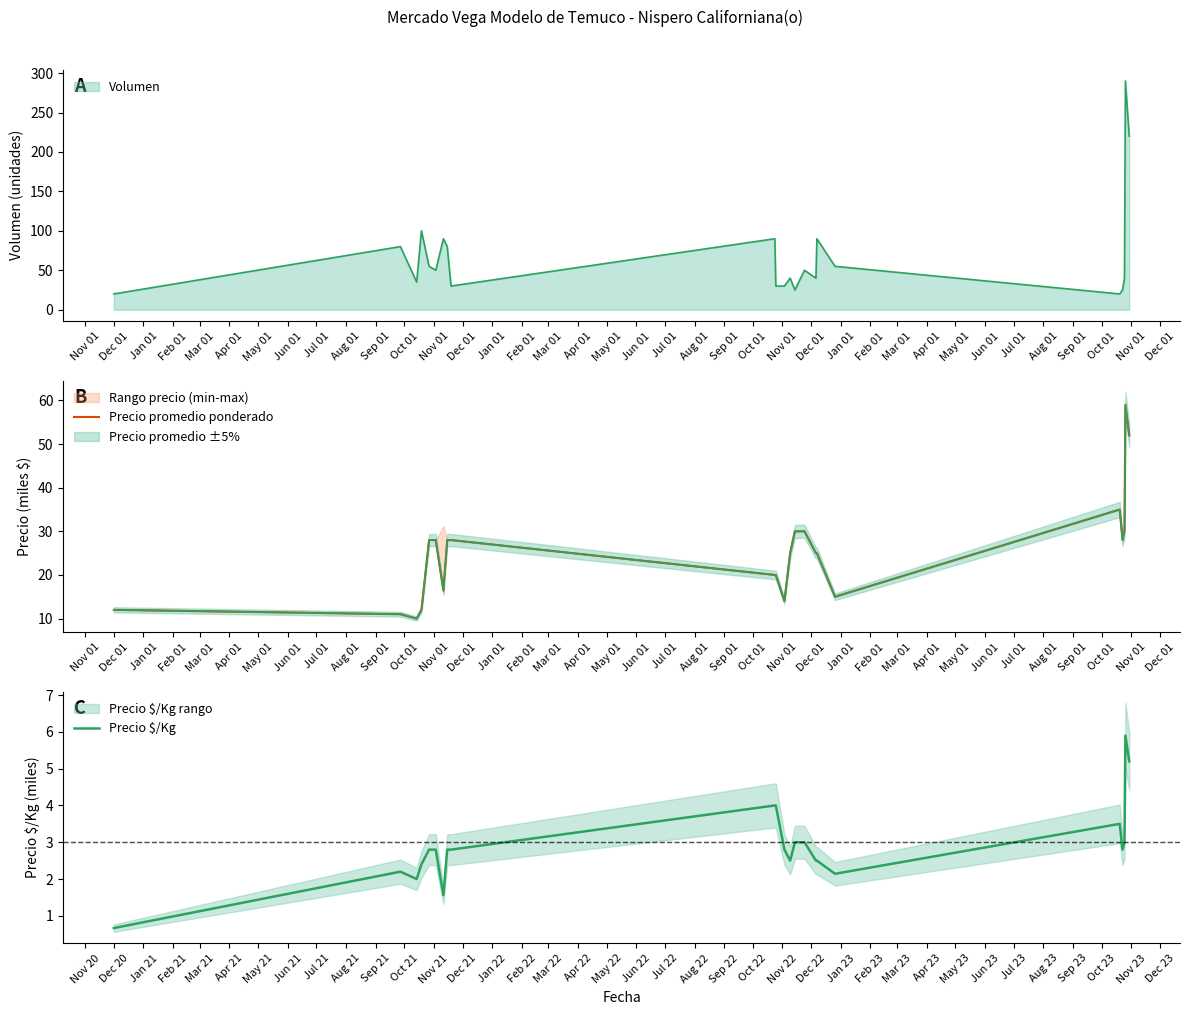

Is it true that Precio $/Kg equals 0.2 at Dec 20?

False